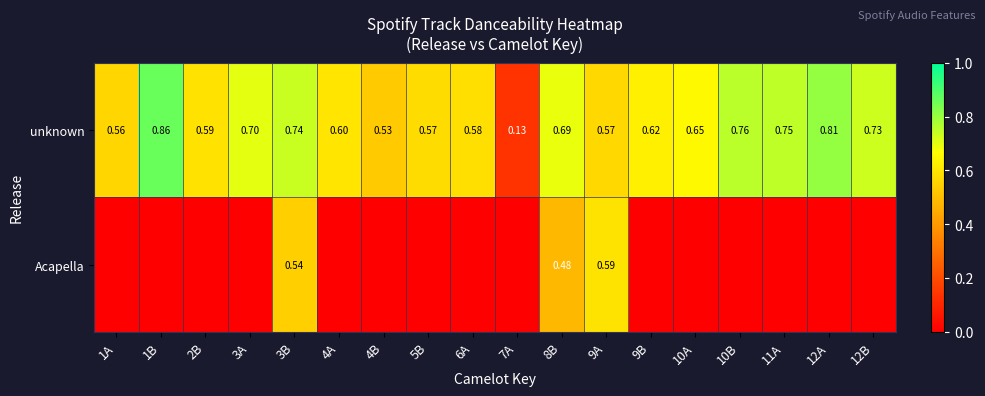

Rank the series at 3B from highest to lowest value.

unknown, Acapella